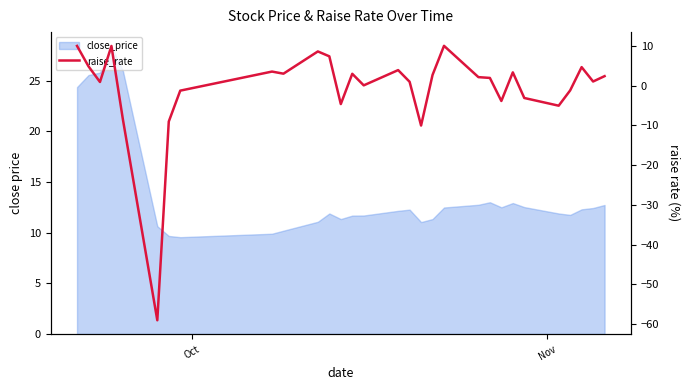

At which label does the data first exceed 2?

Oct